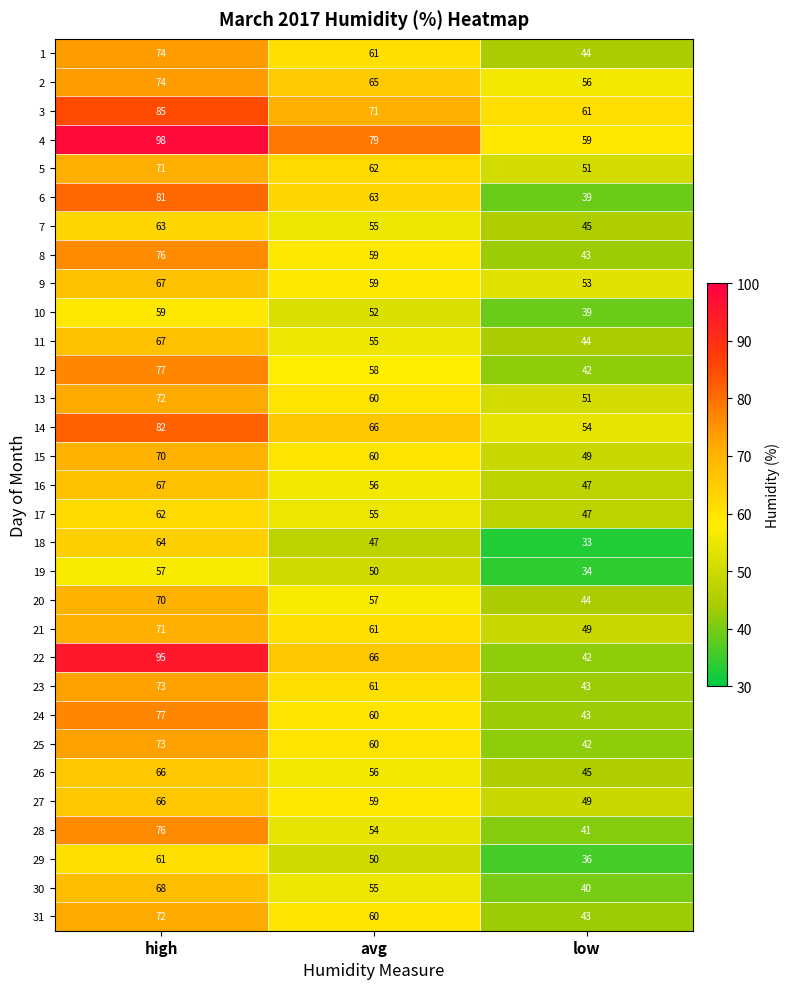

What is the spread (max minus min) of values at low?

28